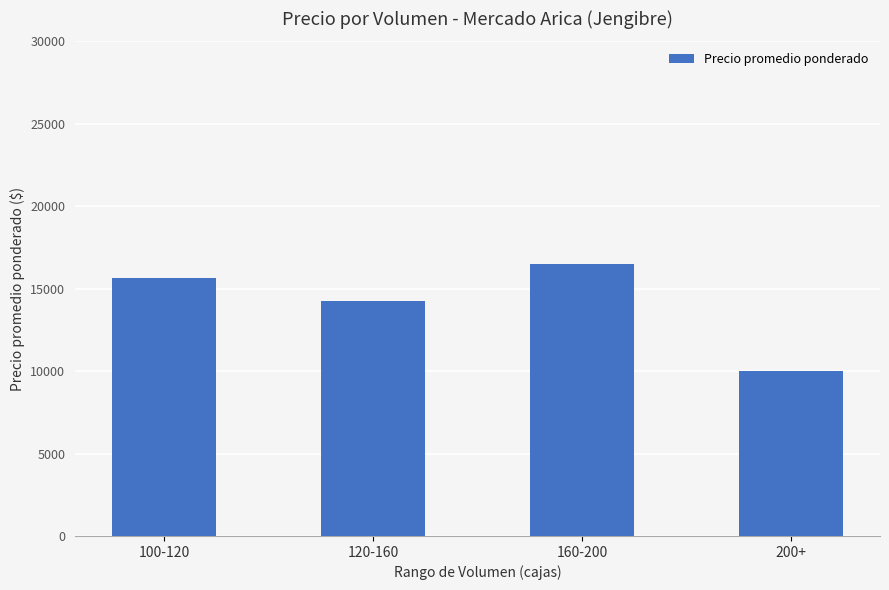

How many bars are there in total?

4